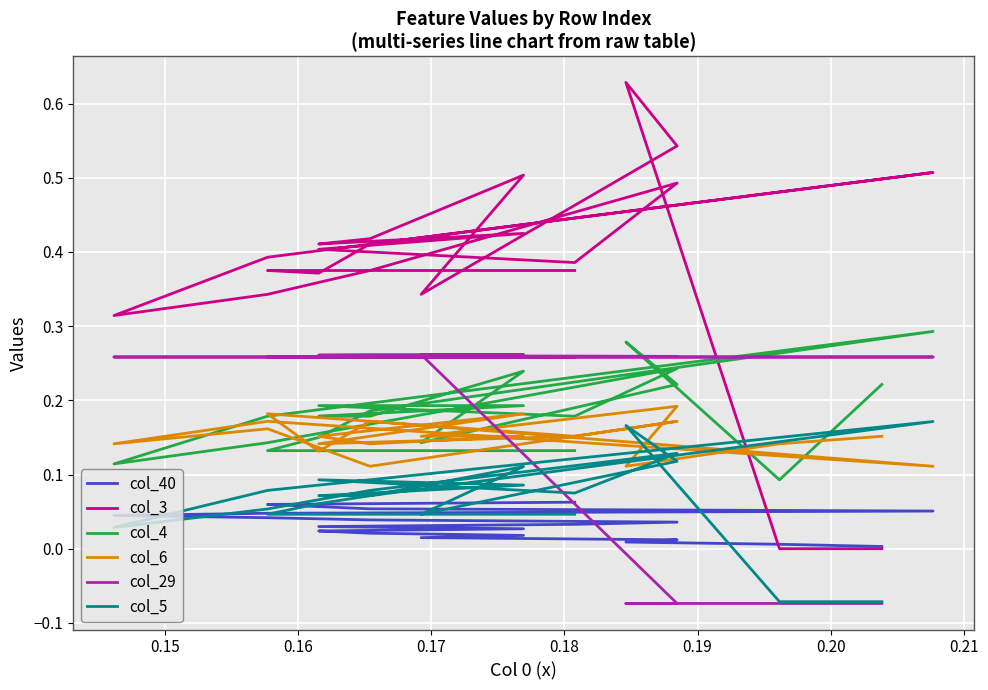

Is this an area chart (filled region under the line)?

No